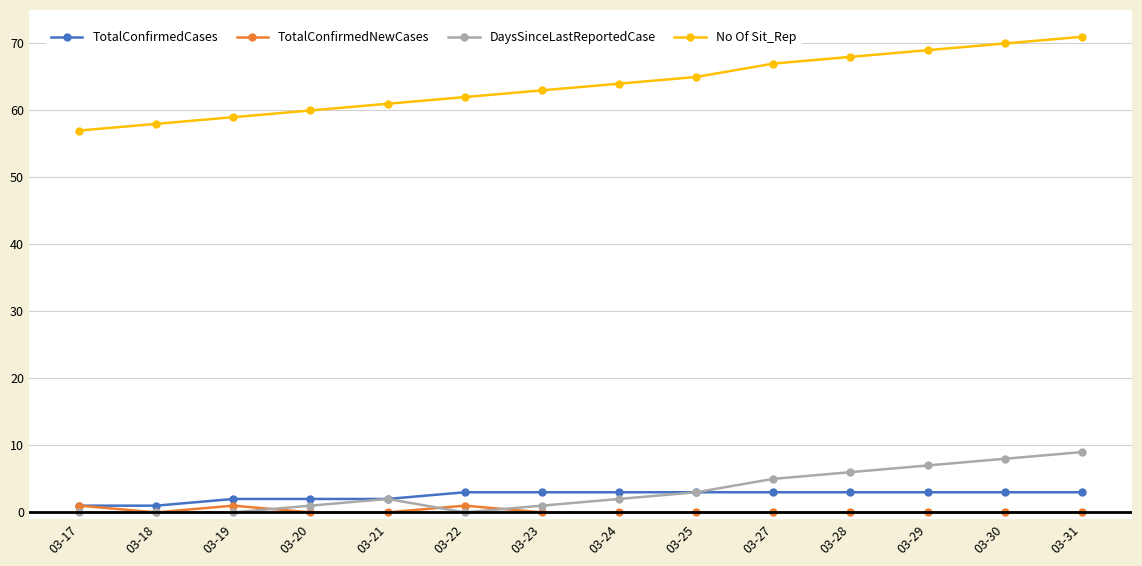

How many series are shown in this chart?

4